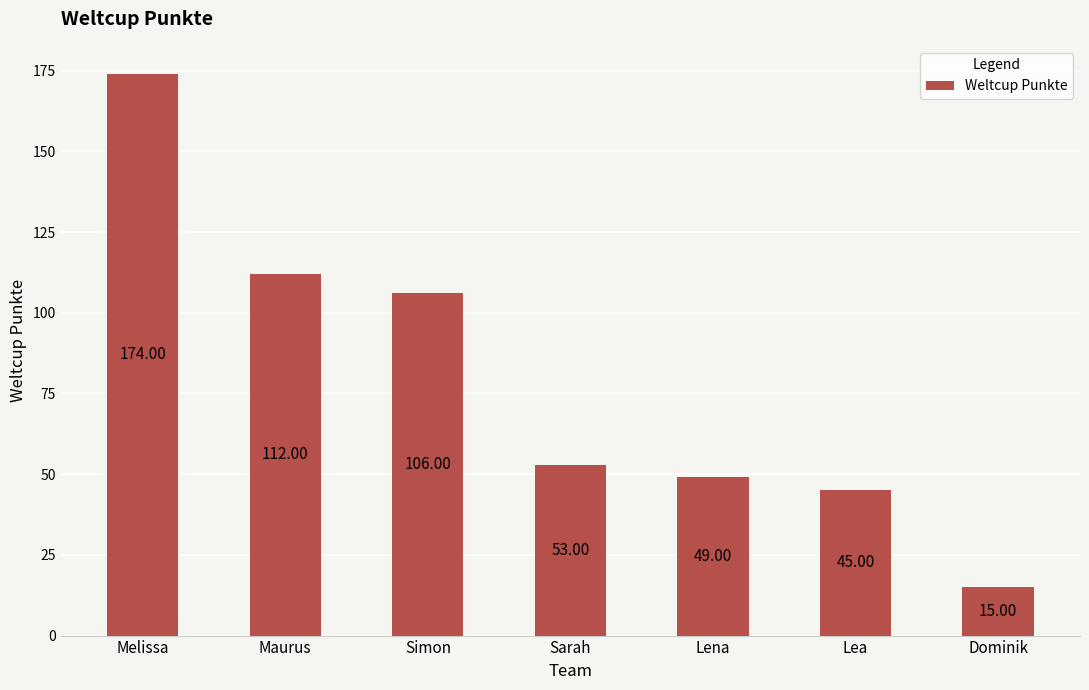

What is the ratio of the value at Melissa to the value at Lena?

3.6